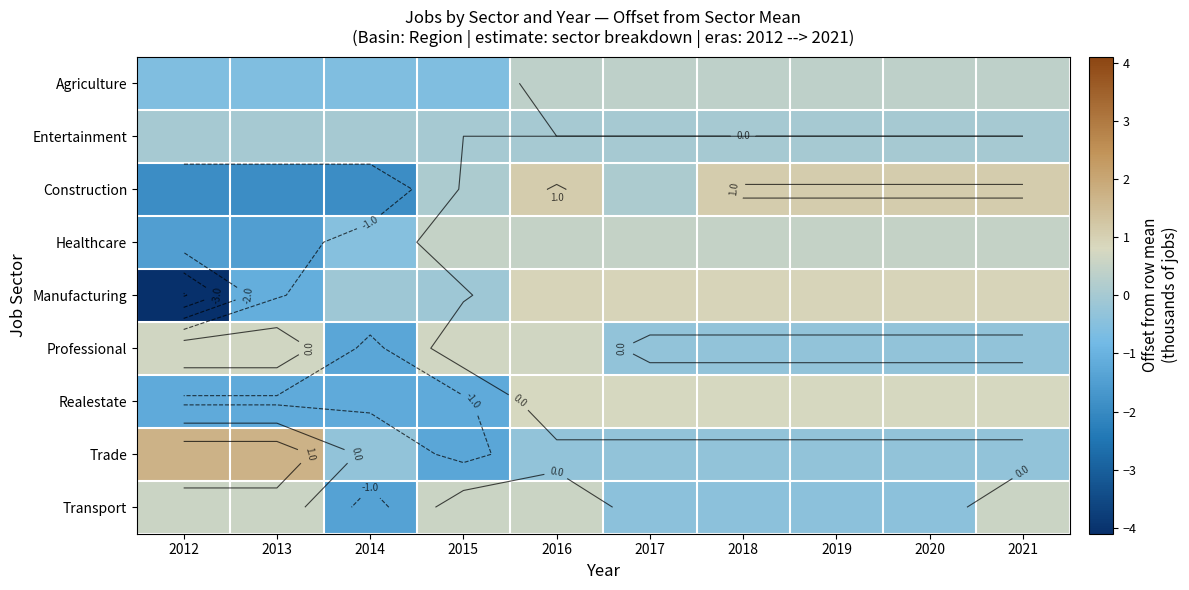

What is the sum of the Professional values at 2012 and 2015?

1.4